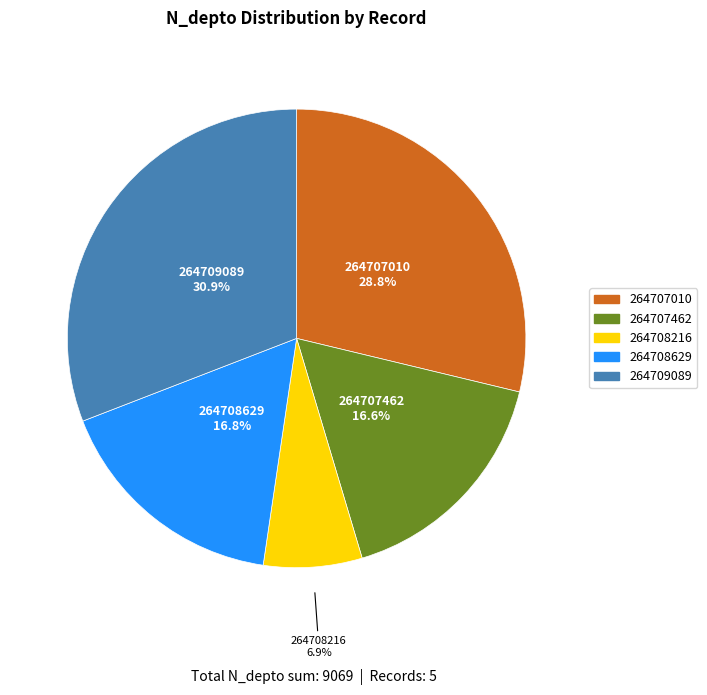

Is 264709089 the majority of the pie?

No